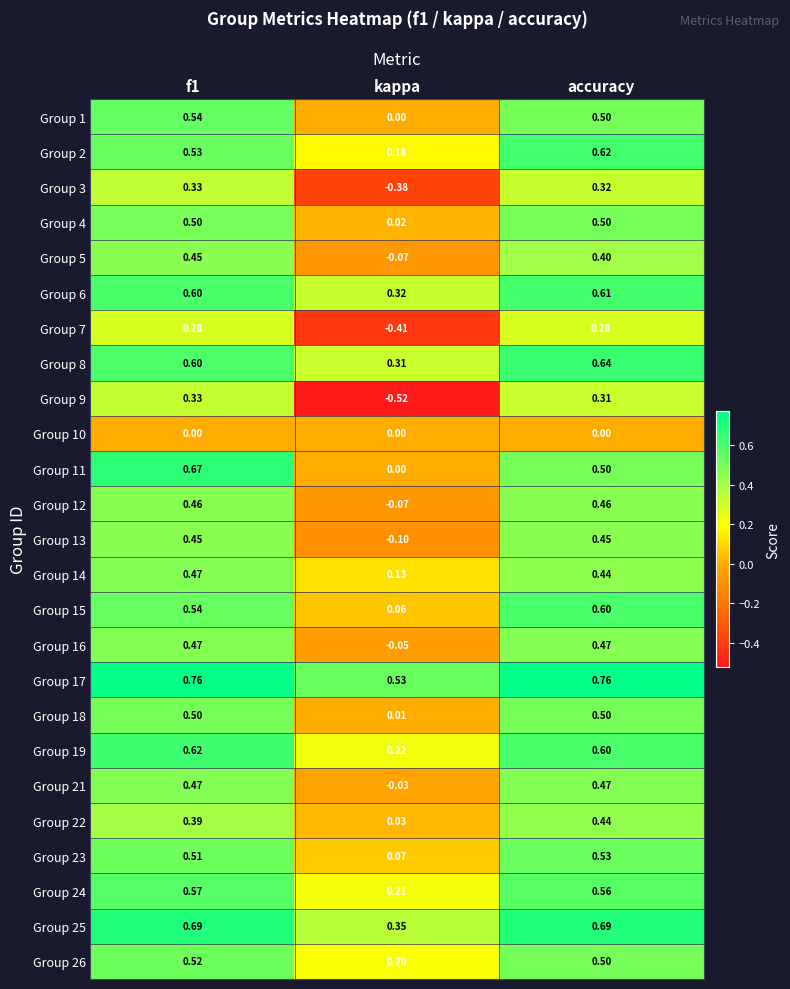

Is the value of Group 3 at f1 greater than the value of Group 21 at kappa?

Yes